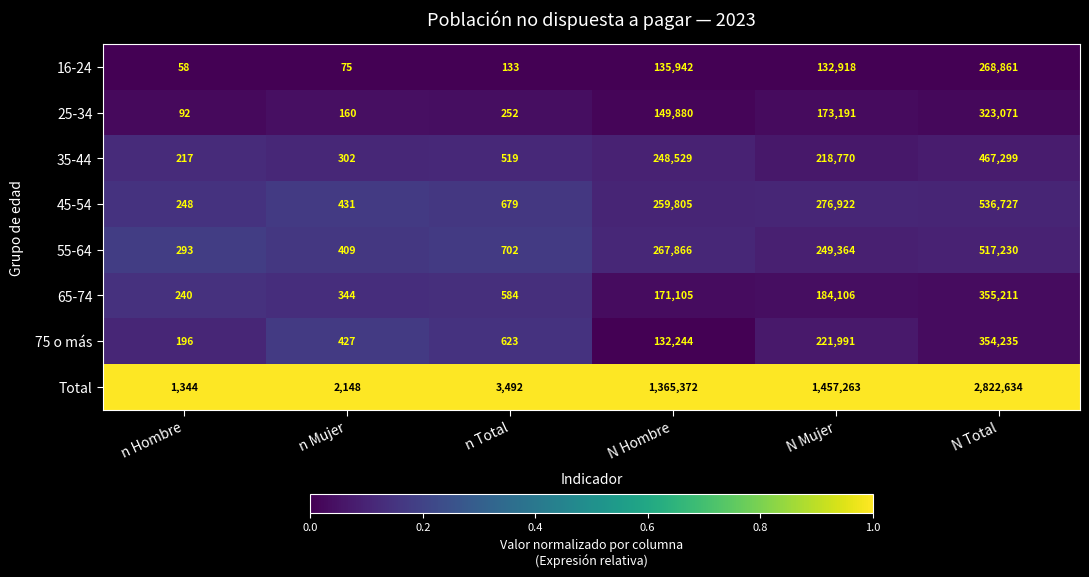

Is the value of 75 o más at N Mujer greater than the value of 45-54 at n Hombre?

Yes